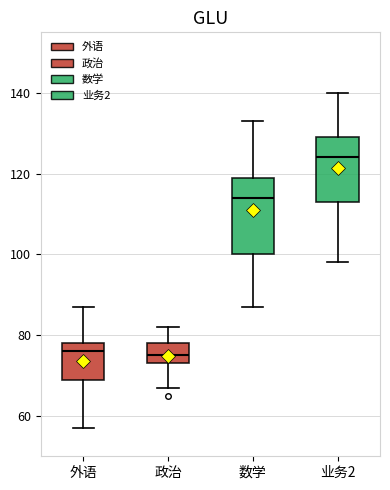

Where does the upper whisker of the box for 政治 end on the y-axis? The values are not printed on the chart, so give them approximately, as read against the axis.

82